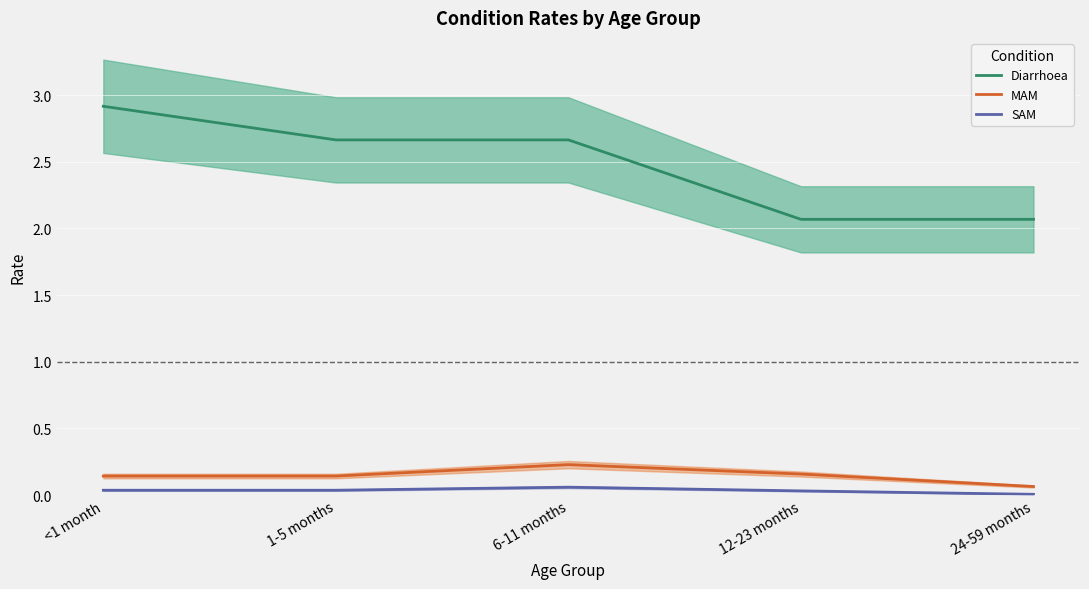

At how many categories does at least one series exceed 0?

5